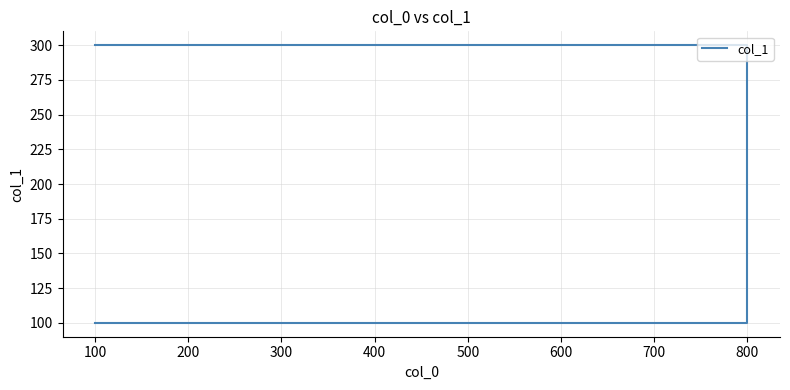

What is the difference between the maximum and minimum values?

200